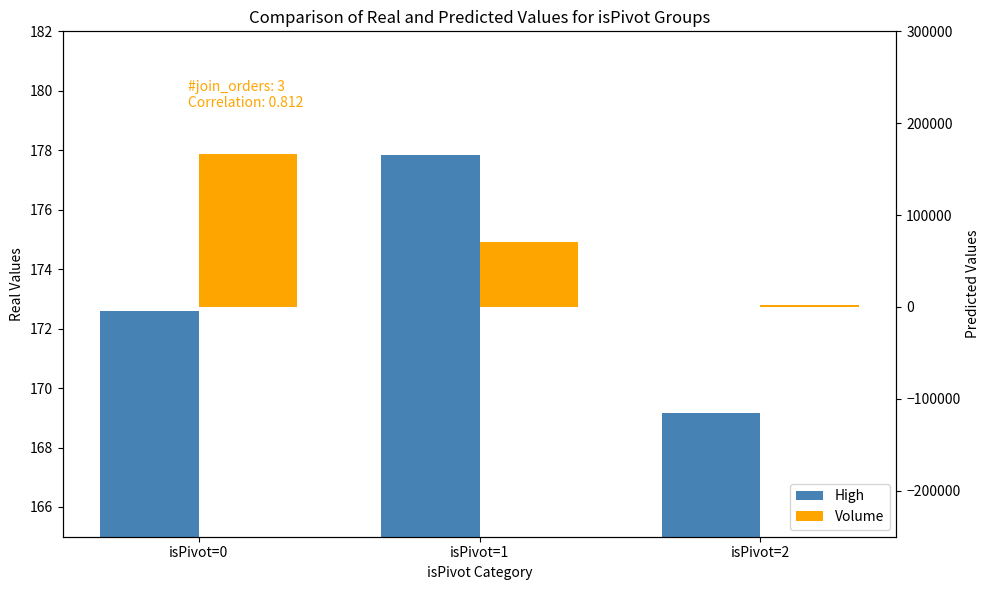

What is the value of the High bar at the 1st from the left?

172.6